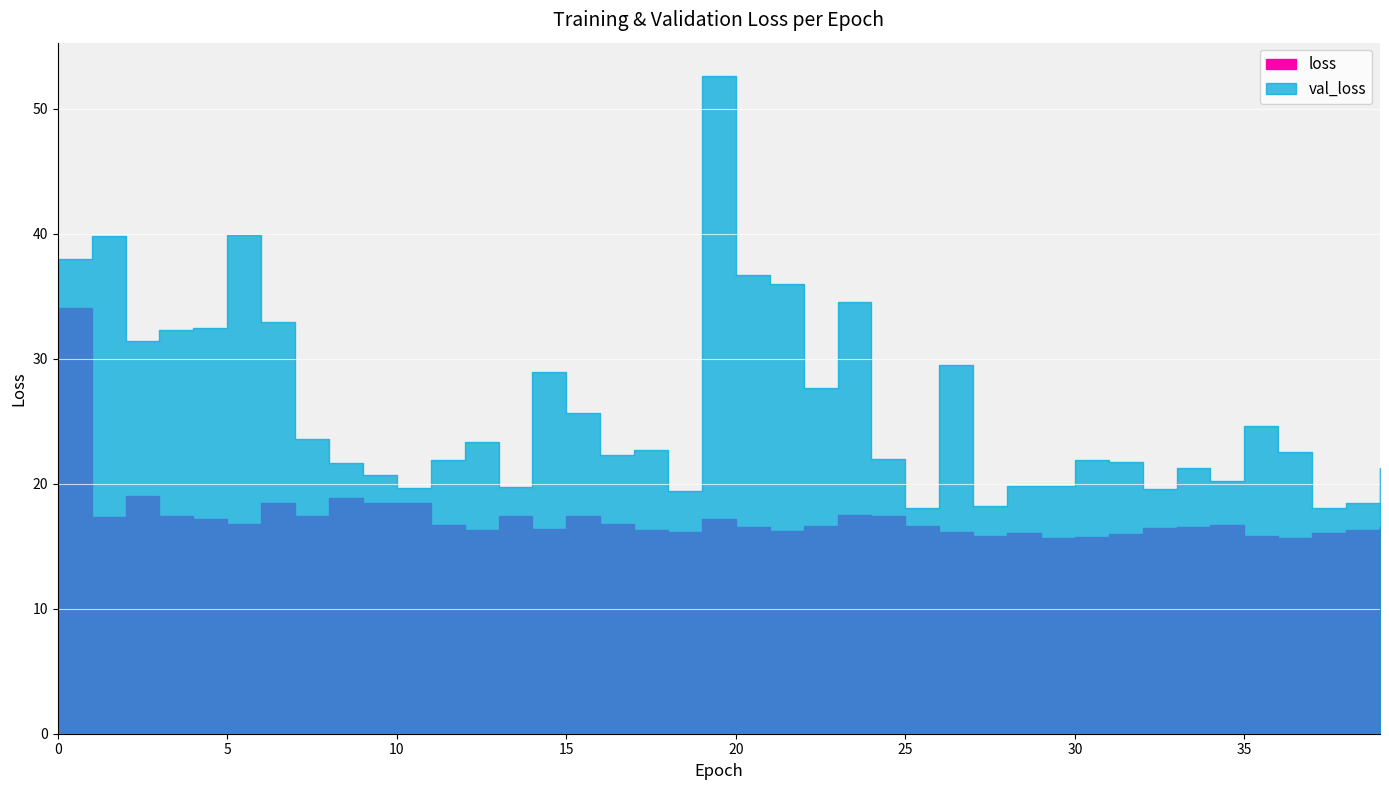

List the labels in order of loss value, largest first.

0, 2, 8, 9, 6, 10, 23, 7, 3, 24, 15, 13, 1, 4, 19, 5, 16, 11, 34, 25, 22, 33, 39, 20, 32, 14, 38, 17, 12, 21, 18, 26, 37, 28, 31, 35, 27, 30, 29, 36